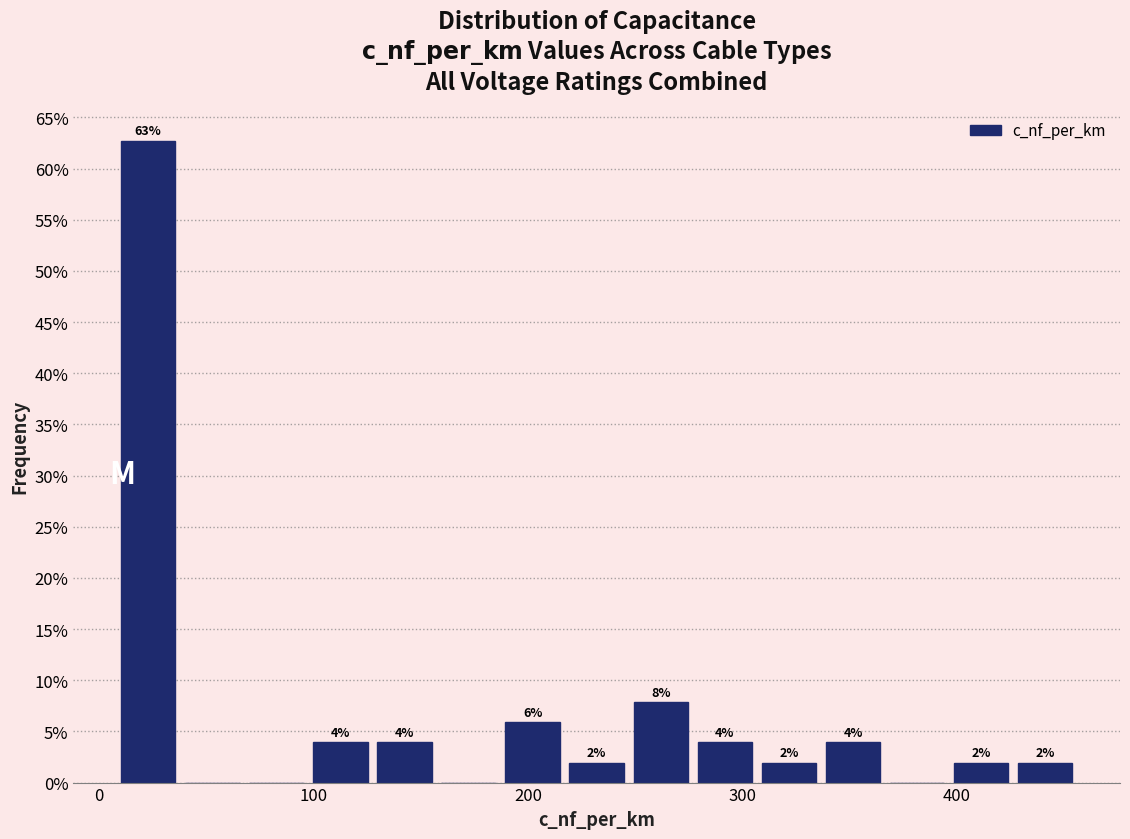

Around what value on the x-axis is the tallest bar? Give the approximate position of its centre, as read against the axis.

20